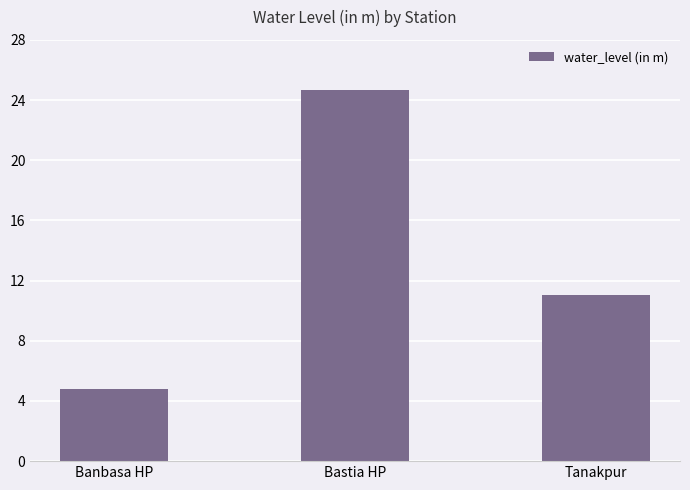

At which label does the data first exceed 11?

Bastia HP